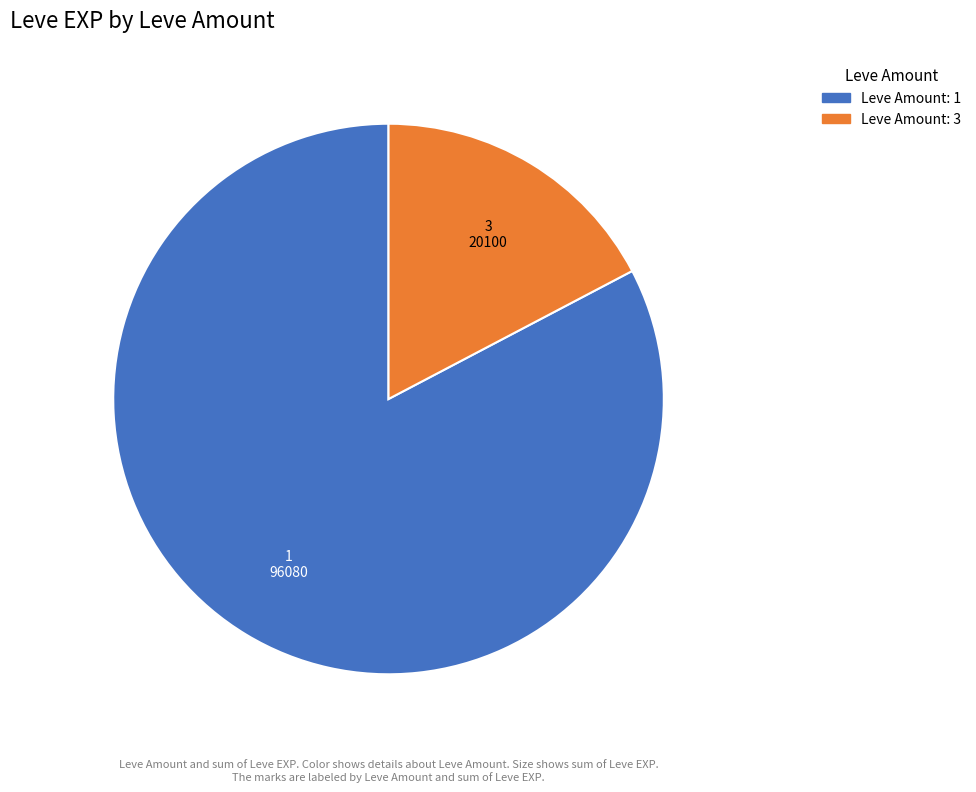

Which category has the biggest portion of the pie?

1